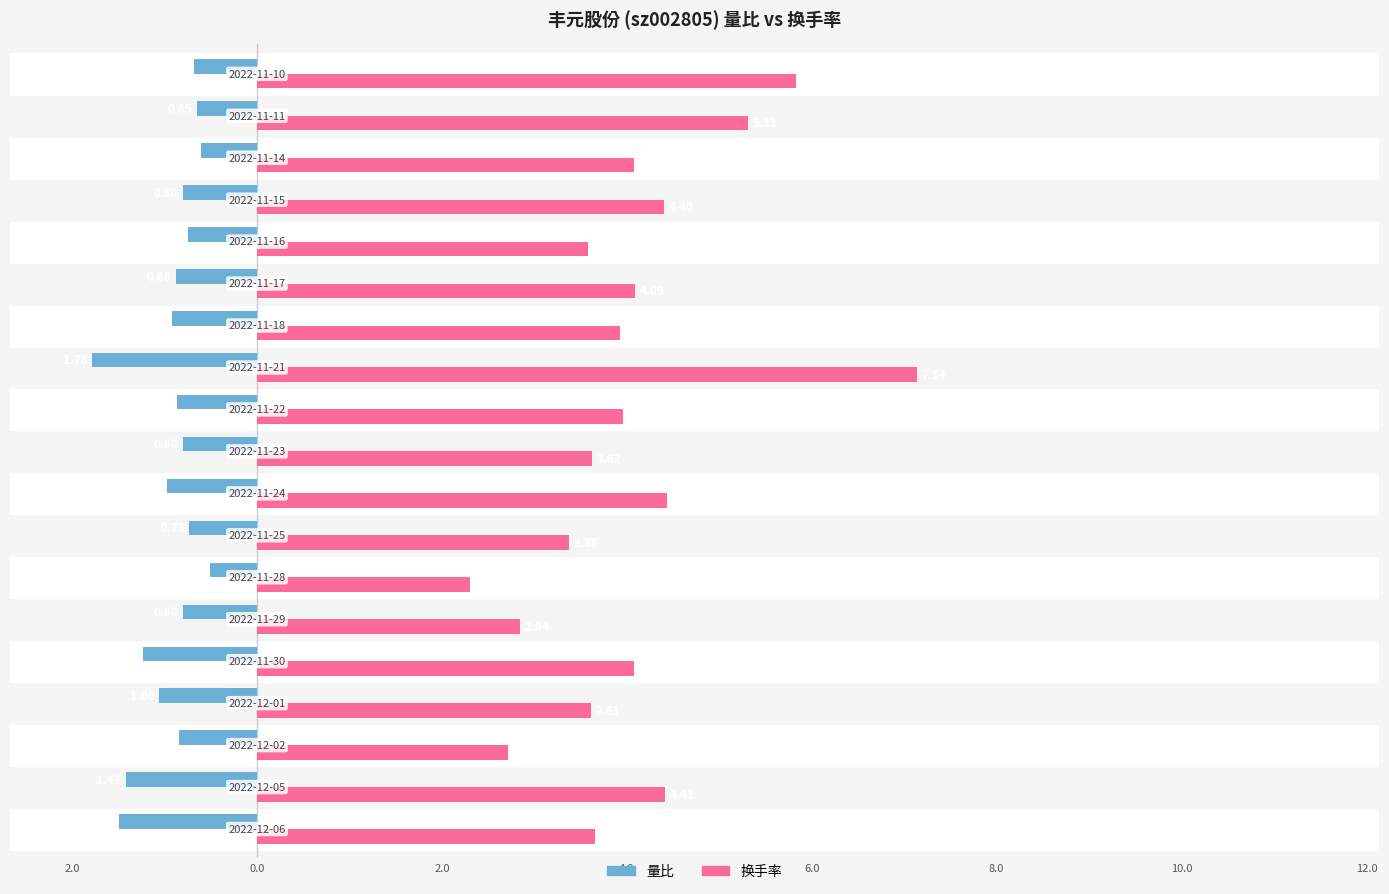

What are all the series names shown in the legend?

量比, 换手率